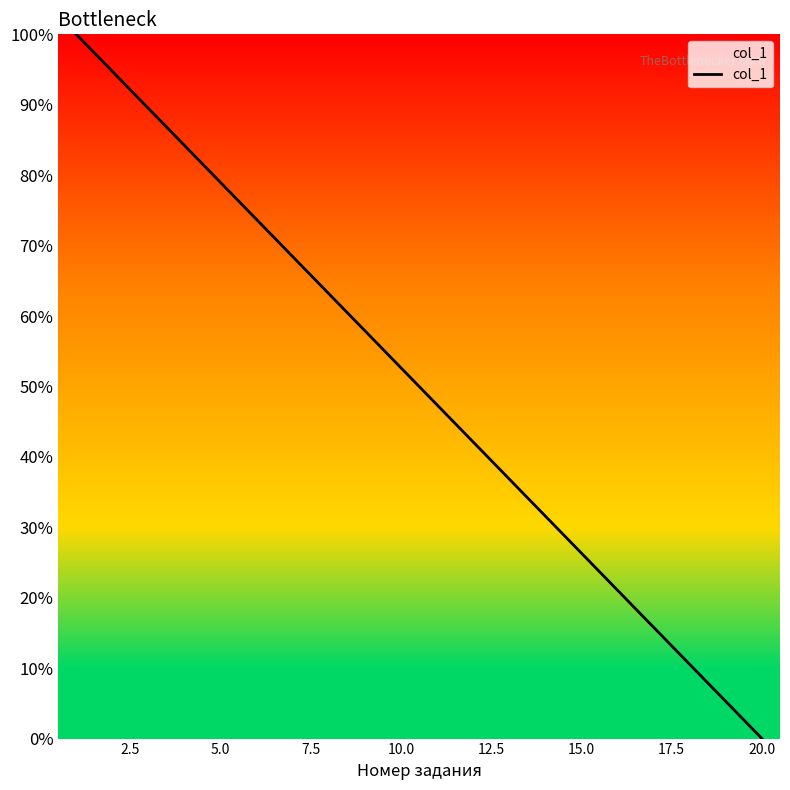

What is the greatest value displayed?

100.0